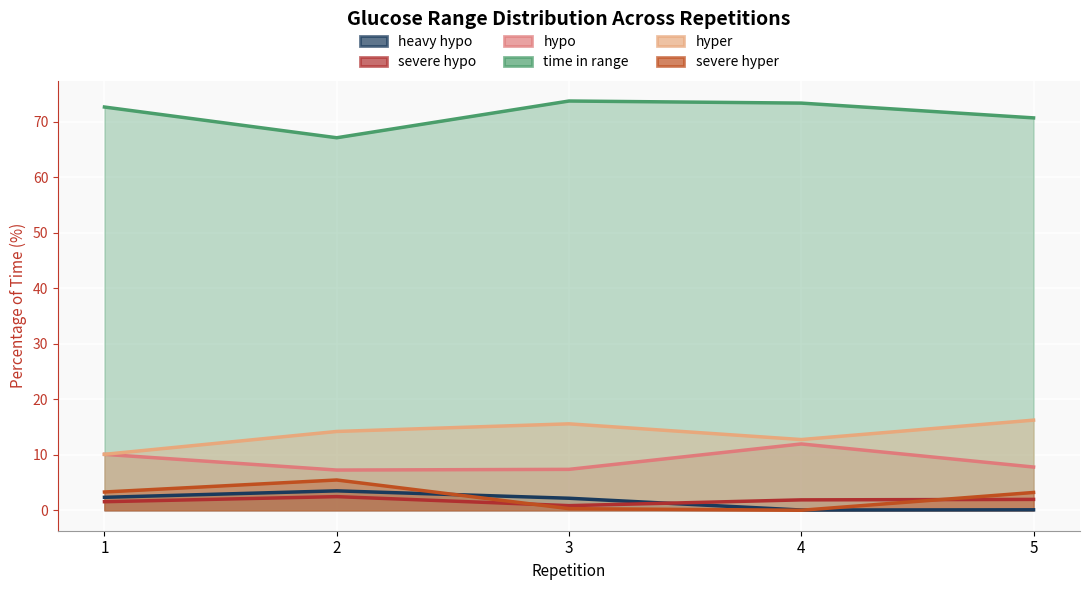

Where is the first local minimum for hypo?

2